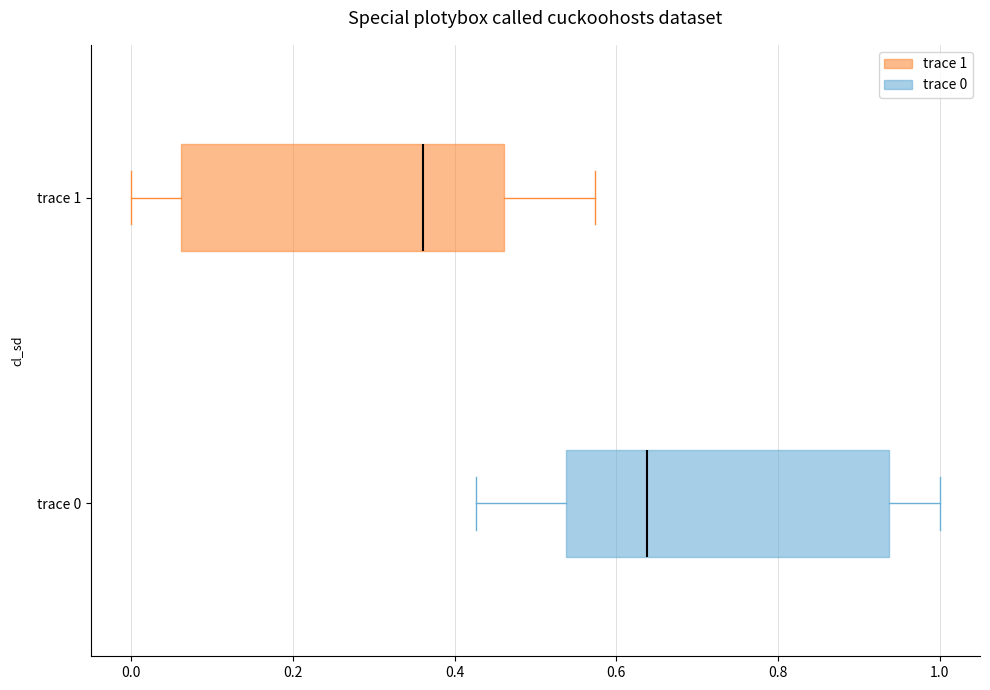

Where does the right whisker of the box for trace 1 end on the x-axis? The values are not printed on the chart, so give them approximately, as read against the axis.

0.58